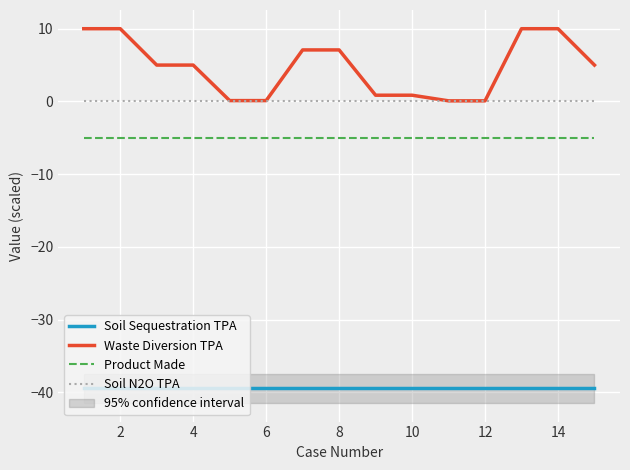

What is the highest value of the Waste Diversion TPA series?

10.0